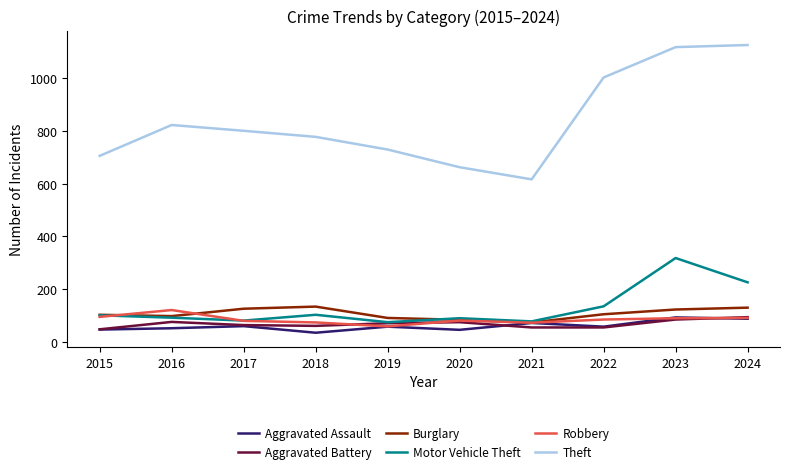

Is this an area chart (filled region under the line)?

No